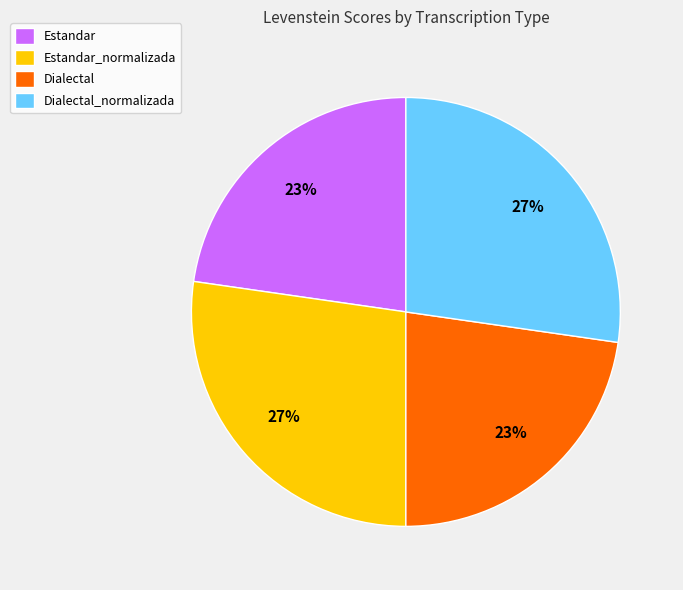

Is Estandar the majority of the pie?

No